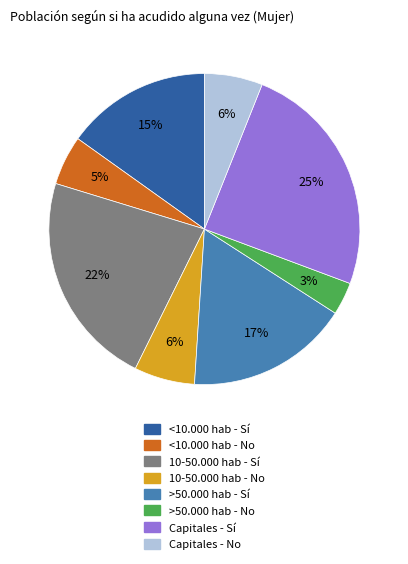

Does >50.000 hab - Sí account for over 50% of the chart?

No